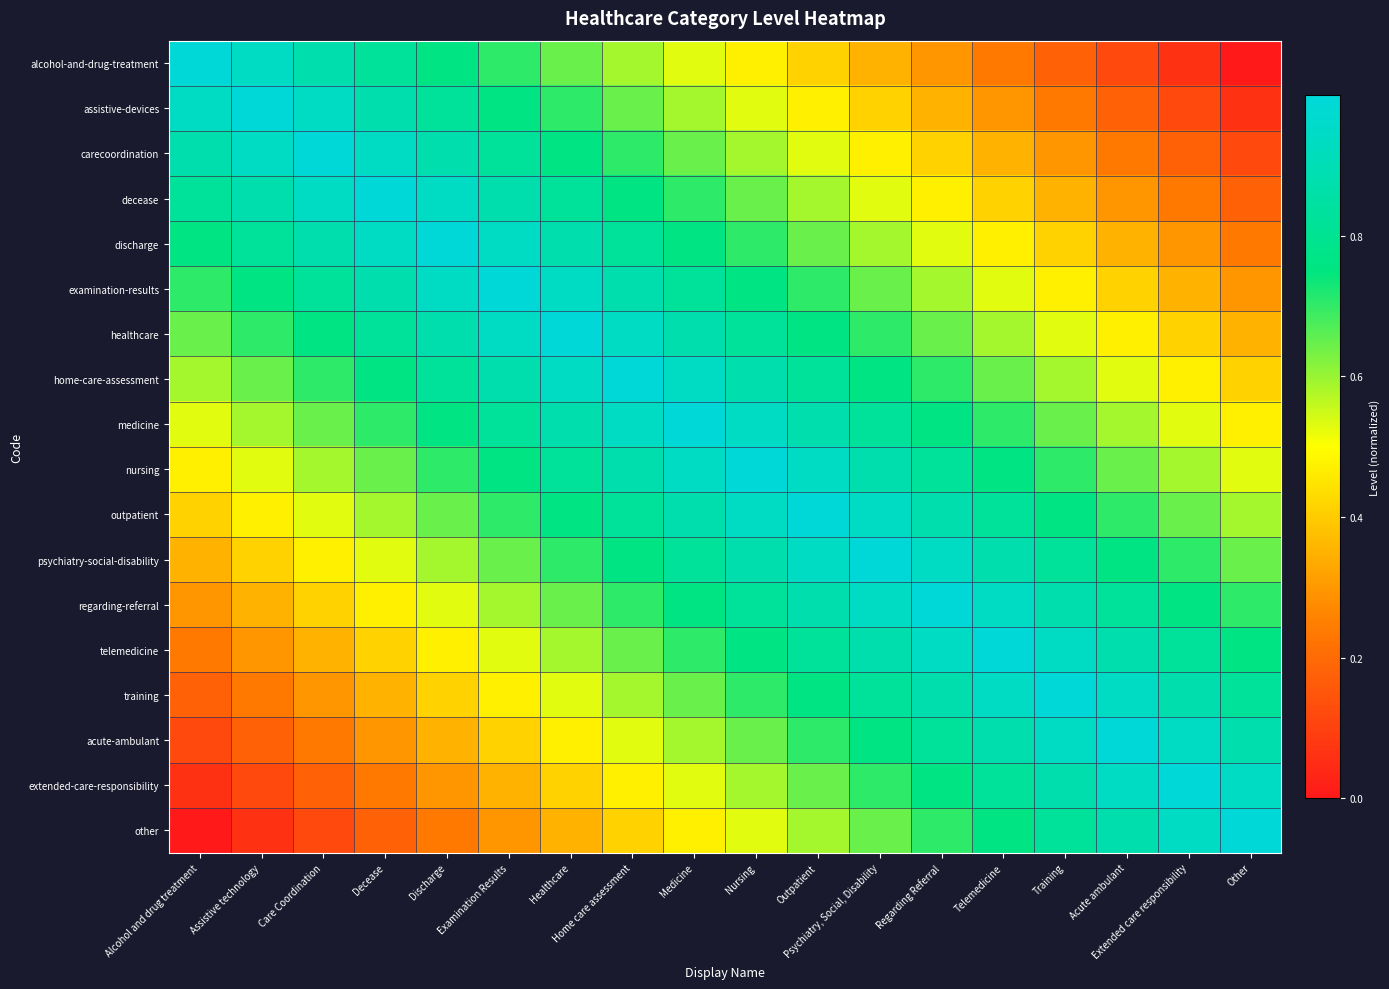

Reading left to right, what are all the values shown in this chart?

alcohol-and-drug-treatment: Alcohol and drug treatment=1.0	Assistive technology=0.9	Care Coordination=0.9	Decease=0.8	Discharge=0.8	Examination Results=0.7	Healthcare=0.6	Home care assessment=0.6	Medicine=0.5	Nursing=0.5	Outpatient=0.4	Psychiatry, Social, Disability=0.4	Regarding Referral=0.3	Telemedicine=0.2	Training=0.2	Acute ambulant=0.1	Extended care responsibility=0.1	Other=0.0
assistive-devices: Alcohol and drug treatment=0.9	Assistive technology=1.0	Care Coordination=0.9	Decease=0.9	Discharge=0.8	Examination Results=0.8	Healthcare=0.7	Home care assessment=0.6	Medicine=0.6	Nursing=0.5	Outpatient=0.5	Psychiatry, Social, Disability=0.4	Regarding Referral=0.4	Telemedicine=0.3	Training=0.2	Acute ambulant=0.2	Extended care responsibility=0.1	Other=0.1
carecoordination: Alcohol and drug treatment=0.9	Assistive technology=0.9	Care Coordination=1.0	Decease=0.9	Discharge=0.9	Examination Results=0.8	Healthcare=0.8	Home care assessment=0.7	Medicine=0.6	Nursing=0.6	Outpatient=0.5	Psychiatry, Social, Disability=0.5	Regarding Referral=0.4	Telemedicine=0.4	Training=0.3	Acute ambulant=0.2	Extended care responsibility=0.2	Other=0.1
decease: Alcohol and drug treatment=0.8	Assistive technology=0.9	Care Coordination=0.9	Decease=1.0	Discharge=0.9	Examination Results=0.9	Healthcare=0.8	Home care assessment=0.8	Medicine=0.7	Nursing=0.6	Outpatient=0.6	Psychiatry, Social, Disability=0.5	Regarding Referral=0.5	Telemedicine=0.4	Training=0.4	Acute ambulant=0.3	Extended care responsibility=0.2	Other=0.2
discharge: Alcohol and drug treatment=0.8	Assistive technology=0.8	Care Coordination=0.9	Decease=0.9	Discharge=1.0	Examination Results=0.9	Healthcare=0.9	Home care assessment=0.8	Medicine=0.8	Nursing=0.7	Outpatient=0.6	Psychiatry, Social, Disability=0.6	Regarding Referral=0.5	Telemedicine=0.5	Training=0.4	Acute ambulant=0.4	Extended care responsibility=0.3	Other=0.2
examination-results: Alcohol and drug treatment=0.7	Assistive technology=0.8	Care Coordination=0.8	Decease=0.9	Discharge=0.9	Examination Results=1.0	Healthcare=0.9	Home care assessment=0.9	Medicine=0.8	Nursing=0.8	Outpatient=0.7	Psychiatry, Social, Disability=0.6	Regarding Referral=0.6	Telemedicine=0.5	Training=0.5	Acute ambulant=0.4	Extended care responsibility=0.4	Other=0.3
healthcare: Alcohol and drug treatment=0.6	Assistive technology=0.7	Care Coordination=0.8	Decease=0.8	Discharge=0.9	Examination Results=0.9	Healthcare=1.0	Home care assessment=0.9	Medicine=0.9	Nursing=0.8	Outpatient=0.8	Psychiatry, Social, Disability=0.7	Regarding Referral=0.6	Telemedicine=0.6	Training=0.5	Acute ambulant=0.5	Extended care responsibility=0.4	Other=0.4
home-care-assessment: Alcohol and drug treatment=0.6	Assistive technology=0.6	Care Coordination=0.7	Decease=0.8	Discharge=0.8	Examination Results=0.9	Healthcare=0.9	Home care assessment=1.0	Medicine=0.9	Nursing=0.9	Outpatient=0.8	Psychiatry, Social, Disability=0.8	Regarding Referral=0.7	Telemedicine=0.6	Training=0.6	Acute ambulant=0.5	Extended care responsibility=0.5	Other=0.4
medicine: Alcohol and drug treatment=0.5	Assistive technology=0.6	Care Coordination=0.6	Decease=0.7	Discharge=0.8	Examination Results=0.8	Healthcare=0.9	Home care assessment=0.9	Medicine=1.0	Nursing=0.9	Outpatient=0.9	Psychiatry, Social, Disability=0.8	Regarding Referral=0.8	Telemedicine=0.7	Training=0.6	Acute ambulant=0.6	Extended care responsibility=0.5	Other=0.5
nursing: Alcohol and drug treatment=0.5	Assistive technology=0.5	Care Coordination=0.6	Decease=0.6	Discharge=0.7	Examination Results=0.8	Healthcare=0.8	Home care assessment=0.9	Medicine=0.9	Nursing=1.0	Outpatient=0.9	Psychiatry, Social, Disability=0.9	Regarding Referral=0.8	Telemedicine=0.8	Training=0.7	Acute ambulant=0.6	Extended care responsibility=0.6	Other=0.5
outpatient: Alcohol and drug treatment=0.4	Assistive technology=0.5	Care Coordination=0.5	Decease=0.6	Discharge=0.6	Examination Results=0.7	Healthcare=0.8	Home care assessment=0.8	Medicine=0.9	Nursing=0.9	Outpatient=1.0	Psychiatry, Social, Disability=0.9	Regarding Referral=0.9	Telemedicine=0.8	Training=0.8	Acute ambulant=0.7	Extended care responsibility=0.6	Other=0.6
psychiatry-social-disability: Alcohol and drug treatment=0.4	Assistive technology=0.4	Care Coordination=0.5	Decease=0.5	Discharge=0.6	Examination Results=0.6	Healthcare=0.7	Home care assessment=0.8	Medicine=0.8	Nursing=0.9	Outpatient=0.9	Psychiatry, Social, Disability=1.0	Regarding Referral=0.9	Telemedicine=0.9	Training=0.8	Acute ambulant=0.8	Extended care responsibility=0.7	Other=0.6
regarding-referral: Alcohol and drug treatment=0.3	Assistive technology=0.4	Care Coordination=0.4	Decease=0.5	Discharge=0.5	Examination Results=0.6	Healthcare=0.6	Home care assessment=0.7	Medicine=0.8	Nursing=0.8	Outpatient=0.9	Psychiatry, Social, Disability=0.9	Regarding Referral=1.0	Telemedicine=0.9	Training=0.9	Acute ambulant=0.8	Extended care responsibility=0.8	Other=0.7
telemedicine: Alcohol and drug treatment=0.2	Assistive technology=0.3	Care Coordination=0.4	Decease=0.4	Discharge=0.5	Examination Results=0.5	Healthcare=0.6	Home care assessment=0.6	Medicine=0.7	Nursing=0.8	Outpatient=0.8	Psychiatry, Social, Disability=0.9	Regarding Referral=0.9	Telemedicine=1.0	Training=0.9	Acute ambulant=0.9	Extended care responsibility=0.8	Other=0.8
training: Alcohol and drug treatment=0.2	Assistive technology=0.2	Care Coordination=0.3	Decease=0.4	Discharge=0.4	Examination Results=0.5	Healthcare=0.5	Home care assessment=0.6	Medicine=0.6	Nursing=0.7	Outpatient=0.8	Psychiatry, Social, Disability=0.8	Regarding Referral=0.9	Telemedicine=0.9	Training=1.0	Acute ambulant=0.9	Extended care responsibility=0.9	Other=0.8
acute-ambulant: Alcohol and drug treatment=0.1	Assistive technology=0.2	Care Coordination=0.2	Decease=0.3	Discharge=0.4	Examination Results=0.4	Healthcare=0.5	Home care assessment=0.5	Medicine=0.6	Nursing=0.6	Outpatient=0.7	Psychiatry, Social, Disability=0.8	Regarding Referral=0.8	Telemedicine=0.9	Training=0.9	Acute ambulant=1.0	Extended care responsibility=0.9	Other=0.9
extended-care-responsibility: Alcohol and drug treatment=0.1	Assistive technology=0.1	Care Coordination=0.2	Decease=0.2	Discharge=0.3	Examination Results=0.4	Healthcare=0.4	Home care assessment=0.5	Medicine=0.5	Nursing=0.6	Outpatient=0.6	Psychiatry, Social, Disability=0.7	Regarding Referral=0.8	Telemedicine=0.8	Training=0.9	Acute ambulant=0.9	Extended care responsibility=1.0	Other=0.9
other: Alcohol and drug treatment=0.0	Assistive technology=0.1	Care Coordination=0.1	Decease=0.2	Discharge=0.2	Examination Results=0.3	Healthcare=0.4	Home care assessment=0.4	Medicine=0.5	Nursing=0.5	Outpatient=0.6	Psychiatry, Social, Disability=0.6	Regarding Referral=0.7	Telemedicine=0.8	Training=0.8	Acute ambulant=0.9	Extended care responsibility=0.9	Other=1.0